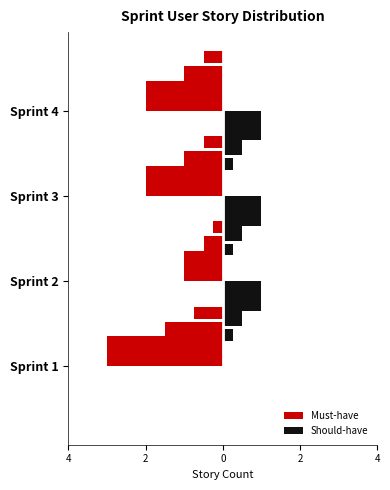

What is the difference between the maximum and minimum values in the Must-have series?

2